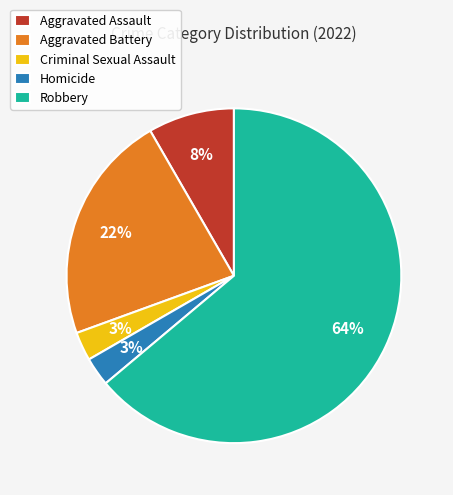

Approximately how many times larger is the value at Robbery compared to Aggravated Battery?

2.9